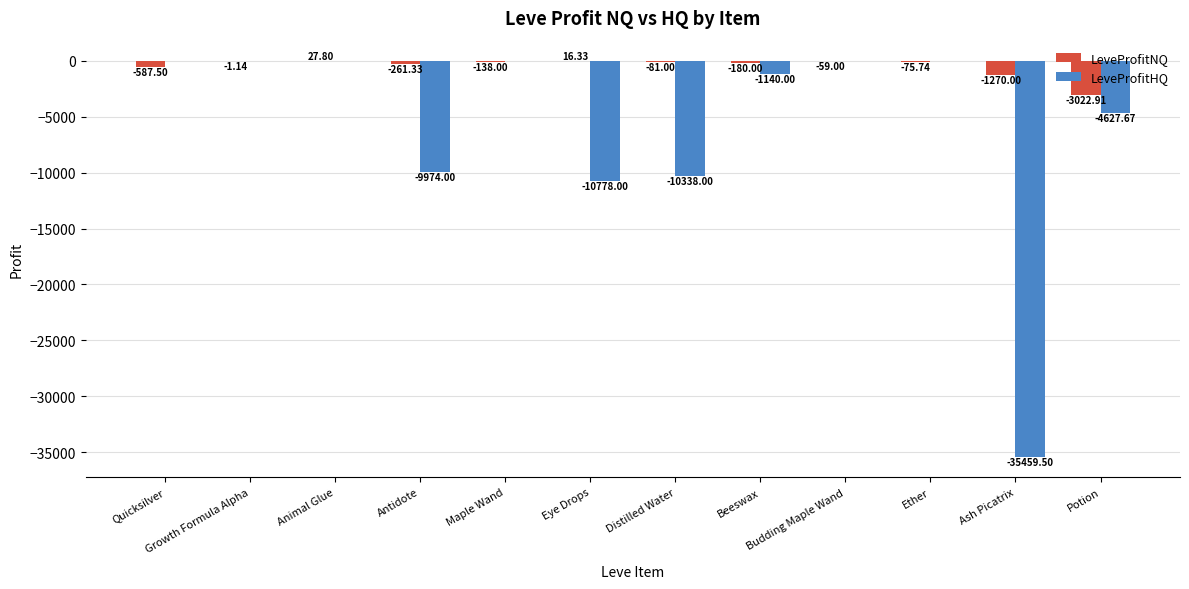

What is the sum of all LeveProfitNQ values?

-5632.5